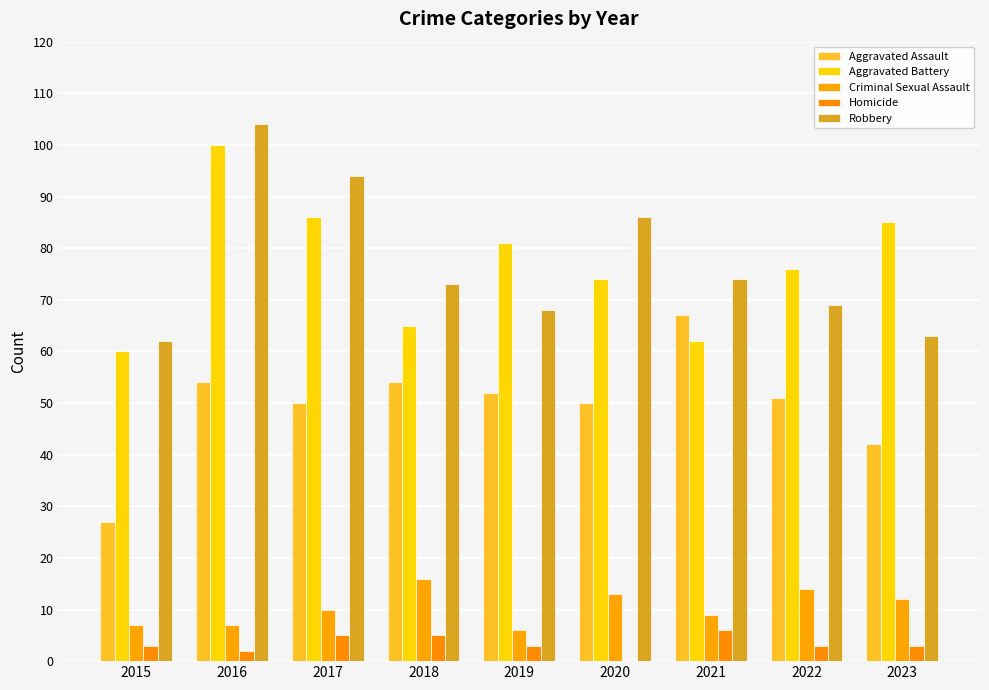

How many values in Homicide are above zero?

8